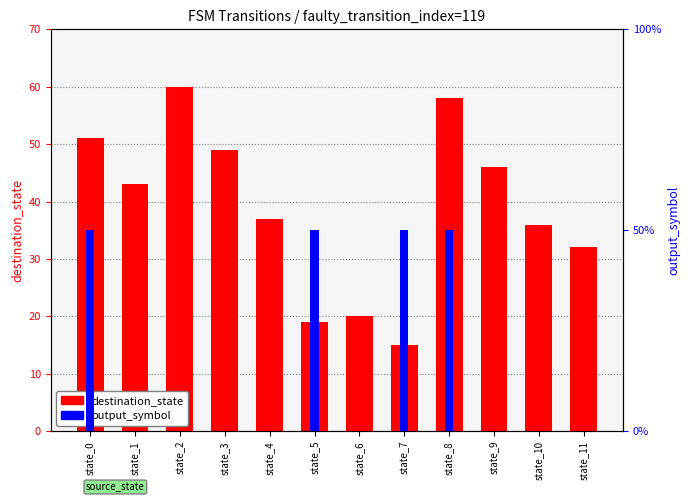

What are all the series names shown in the legend?

destination_state, output_symbol